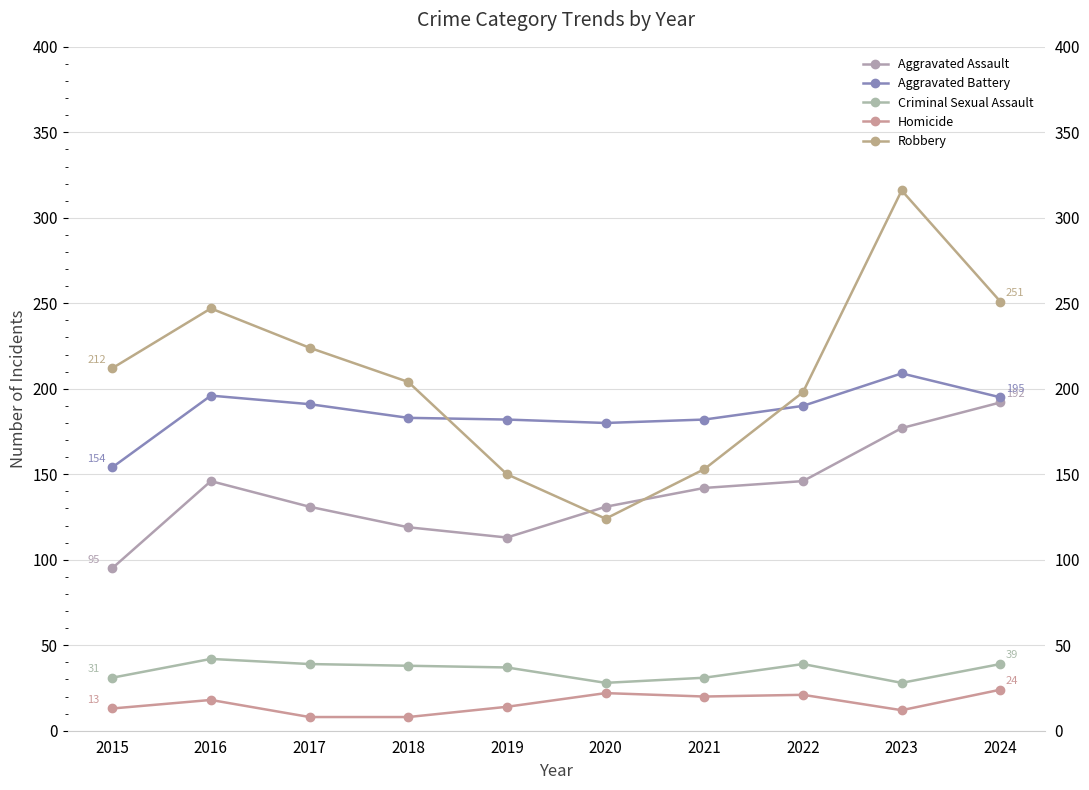

At which category is the sum across all series the highest?

2023